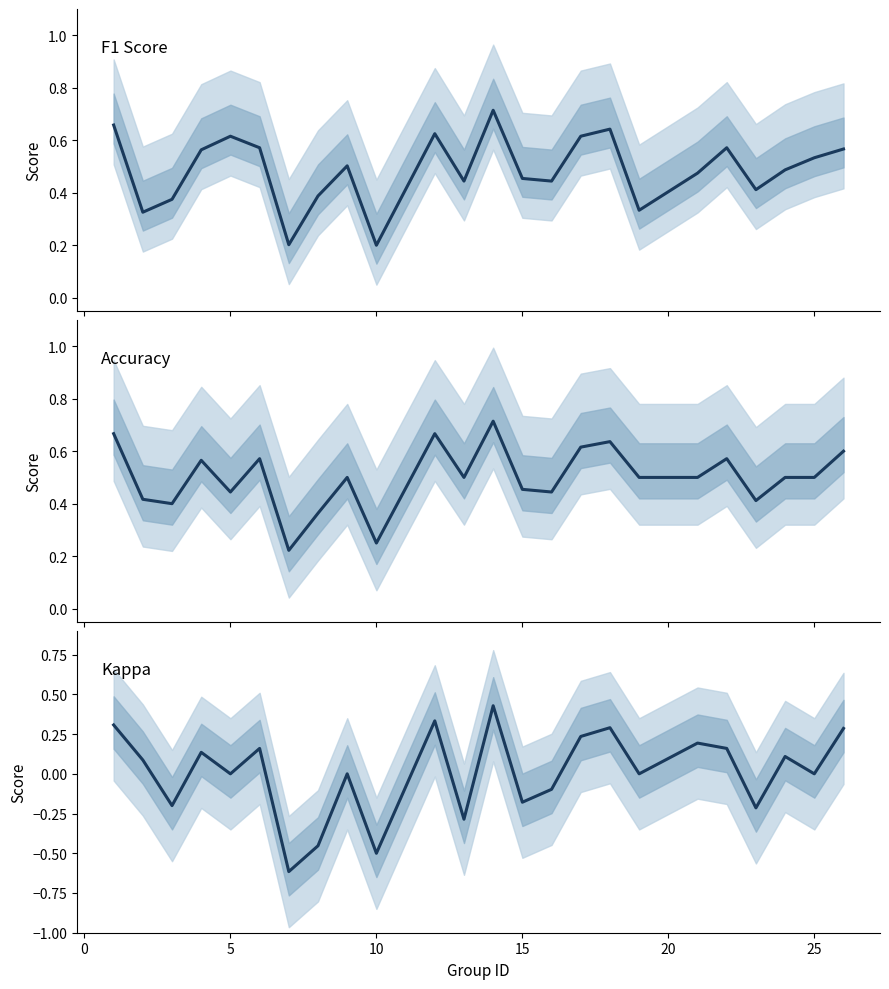

Which series has the largest total across all categories?

accuracy